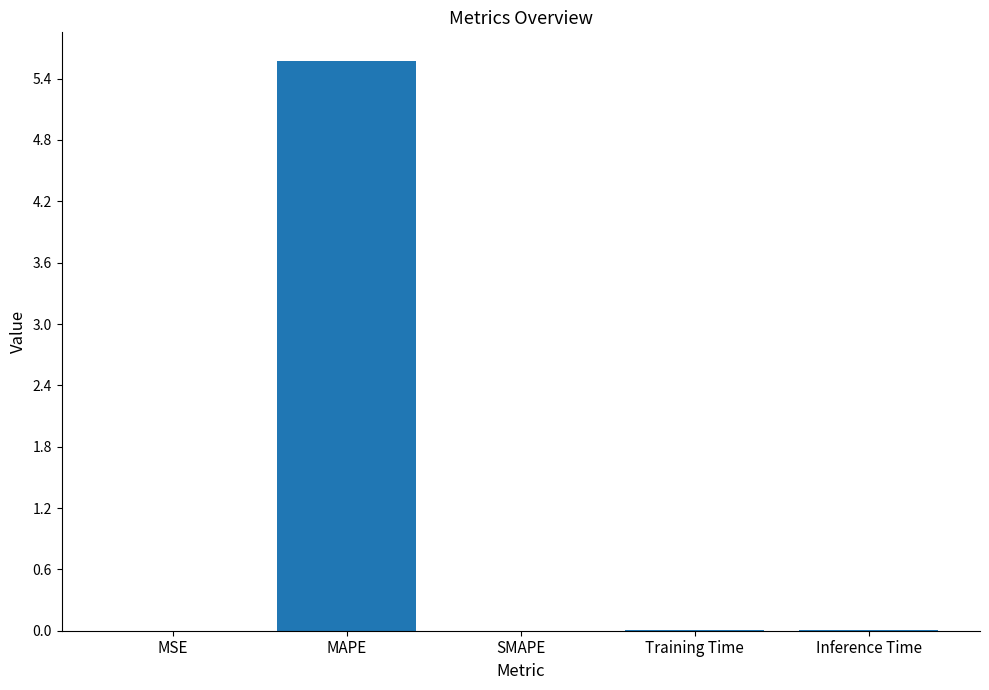

What value does the data have at MAPE?

5.6